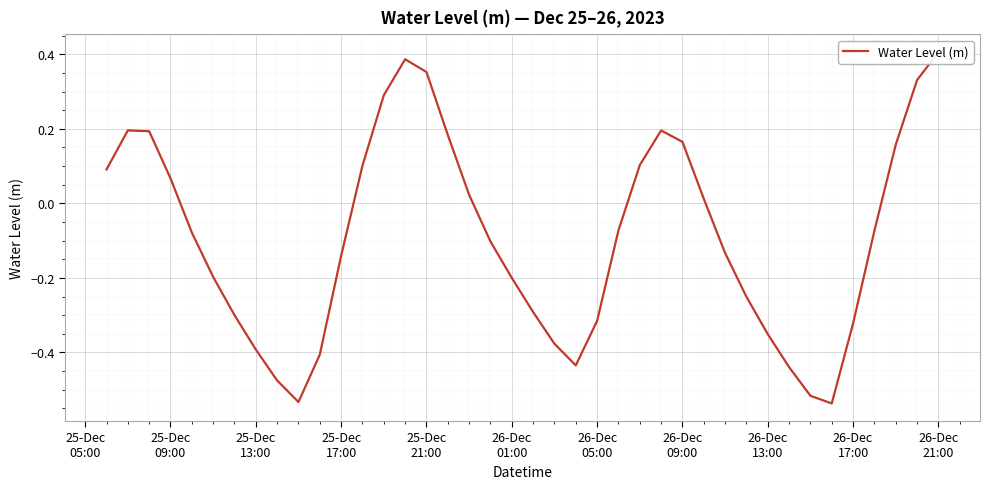

At which category does the data reach its first local peak?

25-Dec
09:00